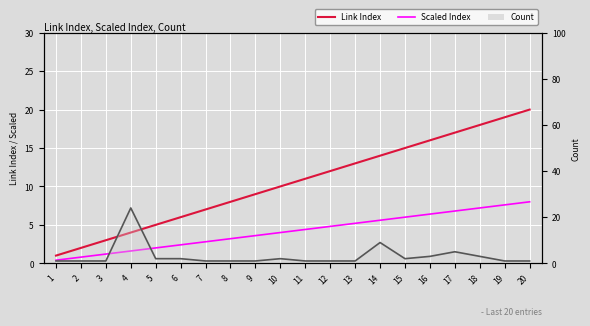

What is the total value across all series at 3?

5.2